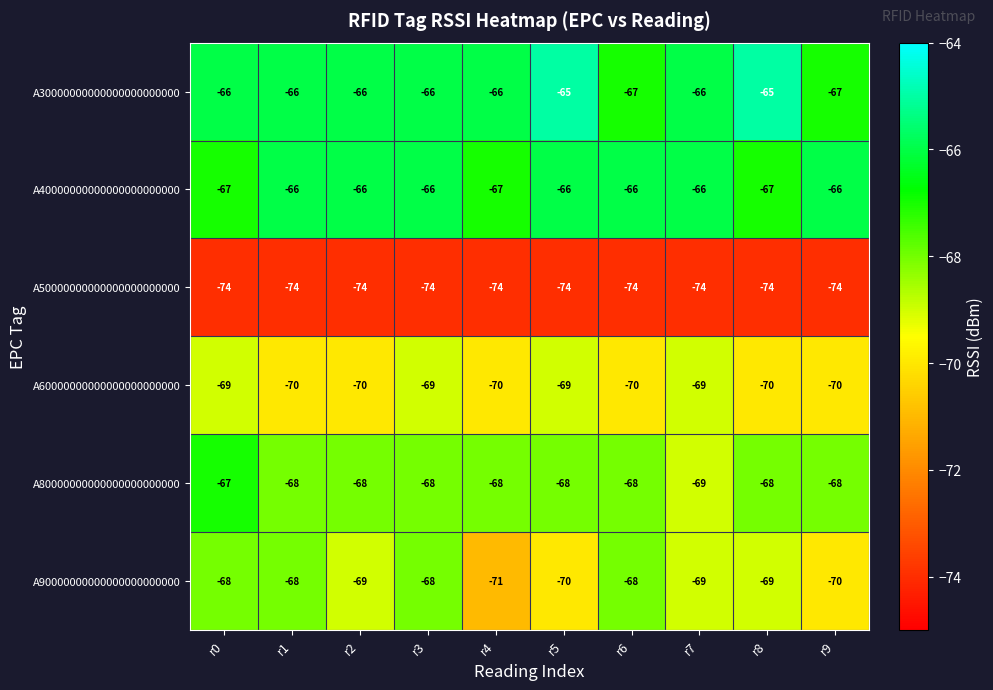

What is the minimum value shown in the chart?

-74